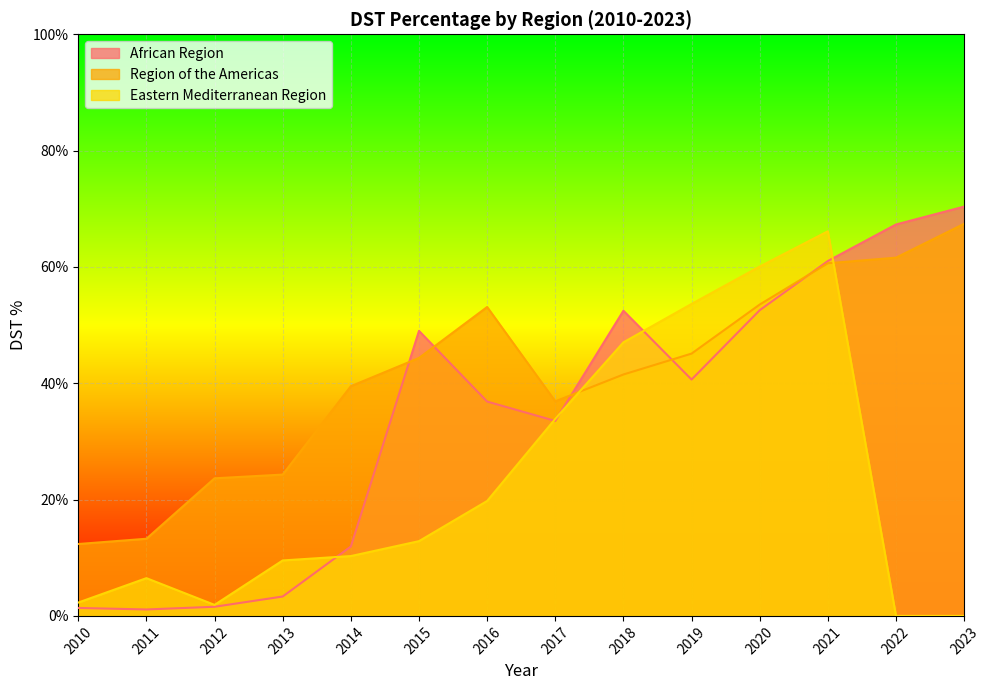

At which category is the sum across all series the highest?

2021